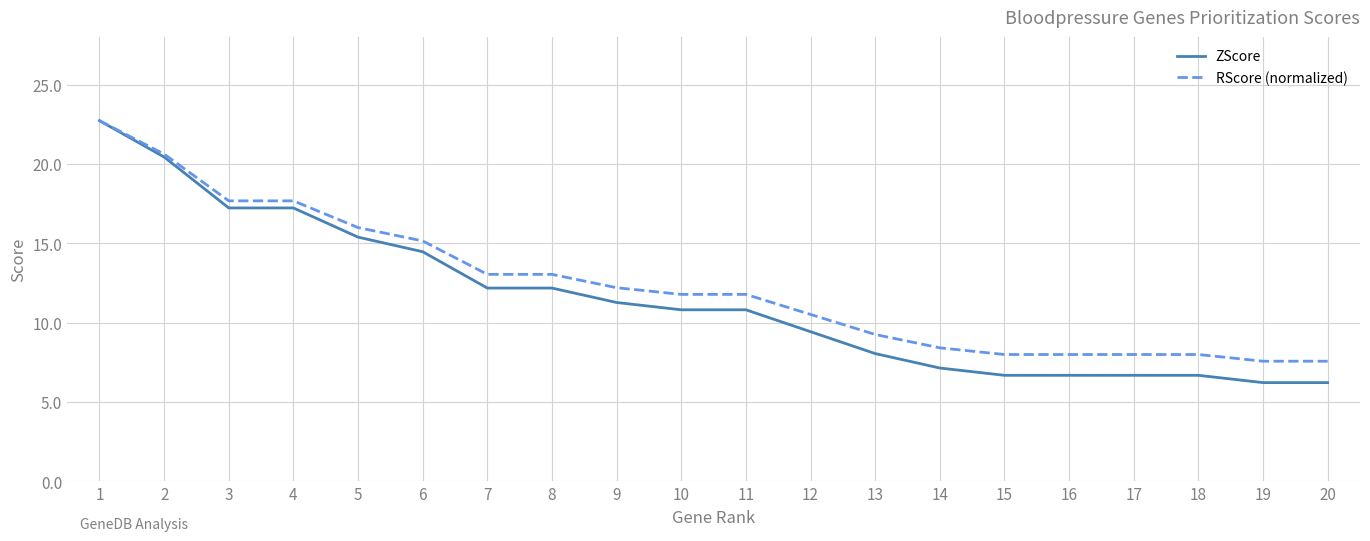

Which series changed the most between 11 and 13?

ZScore